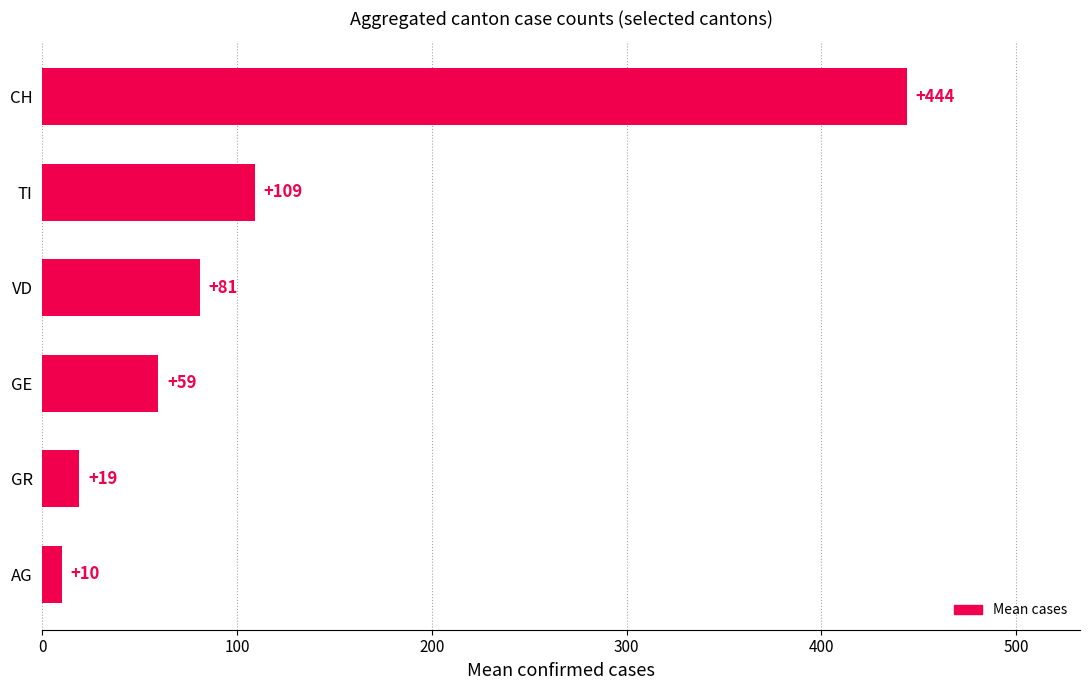

Rank the categories by value from highest to lowest.

CH, TI, VD, GE, GR, AG